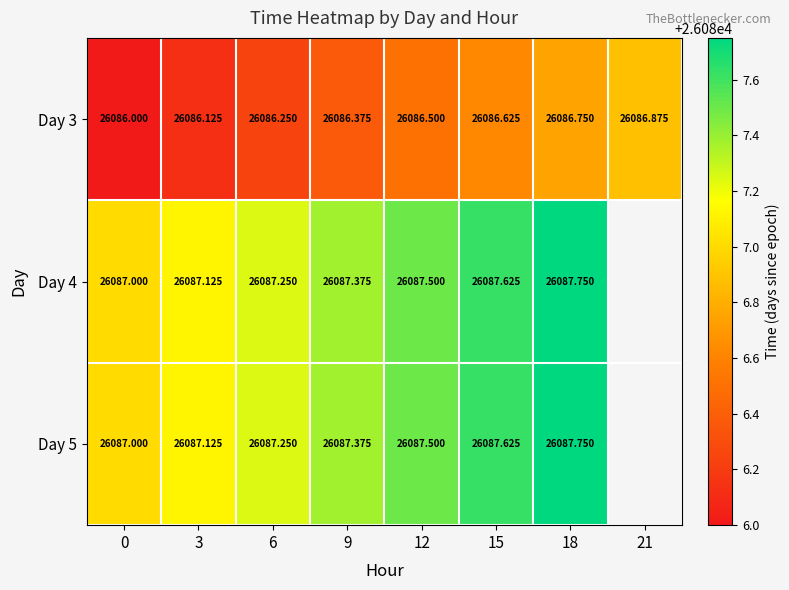

Is the value of Day 4 at 15 greater than the value of Day 3 at 12?

Yes